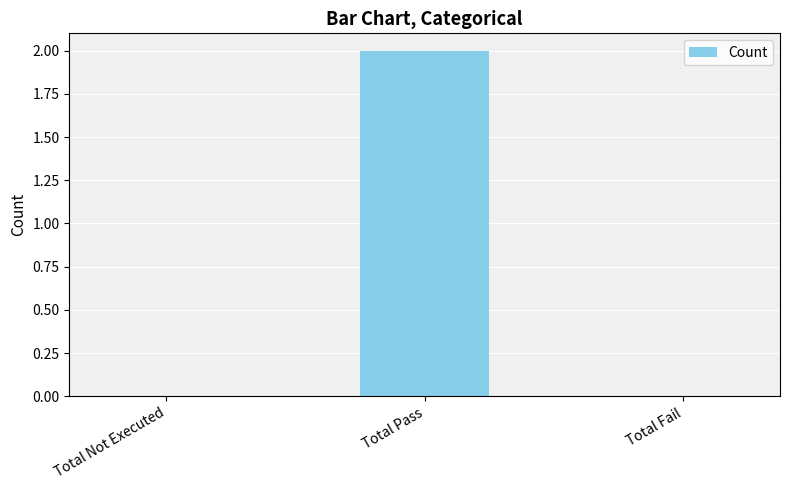

Which label corresponds to the largest value in the chart?

Total Pass